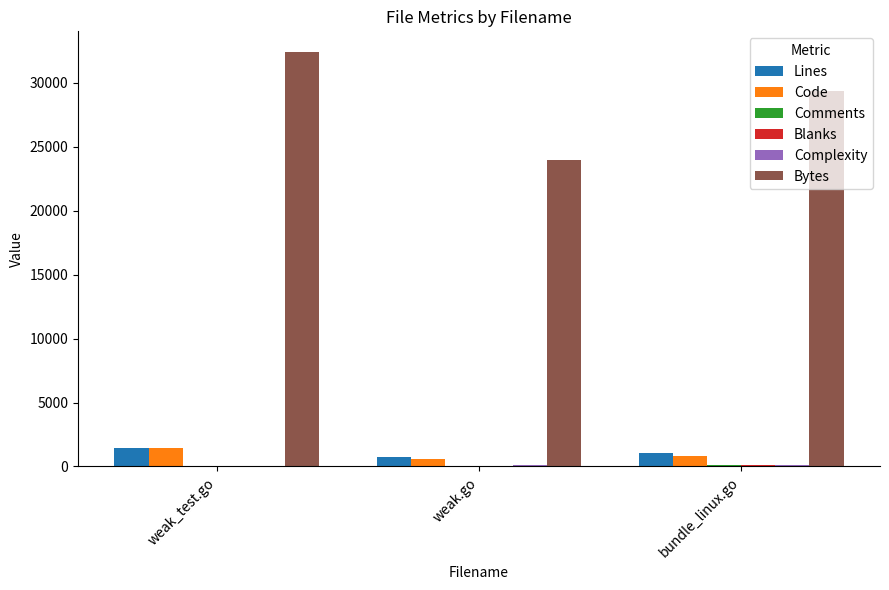

The value of Lines at weak.go is 731. True or false?

True